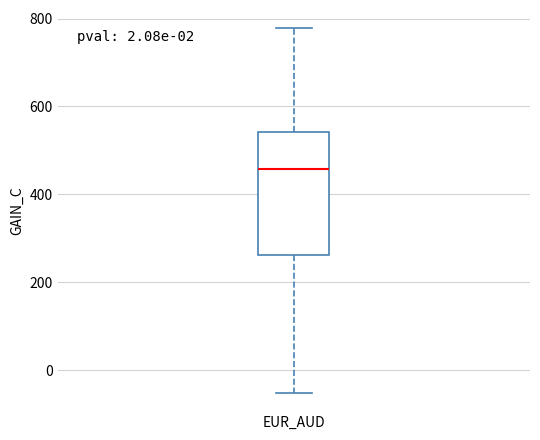

Where does the upper whisker of the box for EUR_AUD end on the y-axis? The values are not printed on the chart, so give them approximately, as read against the axis.

780